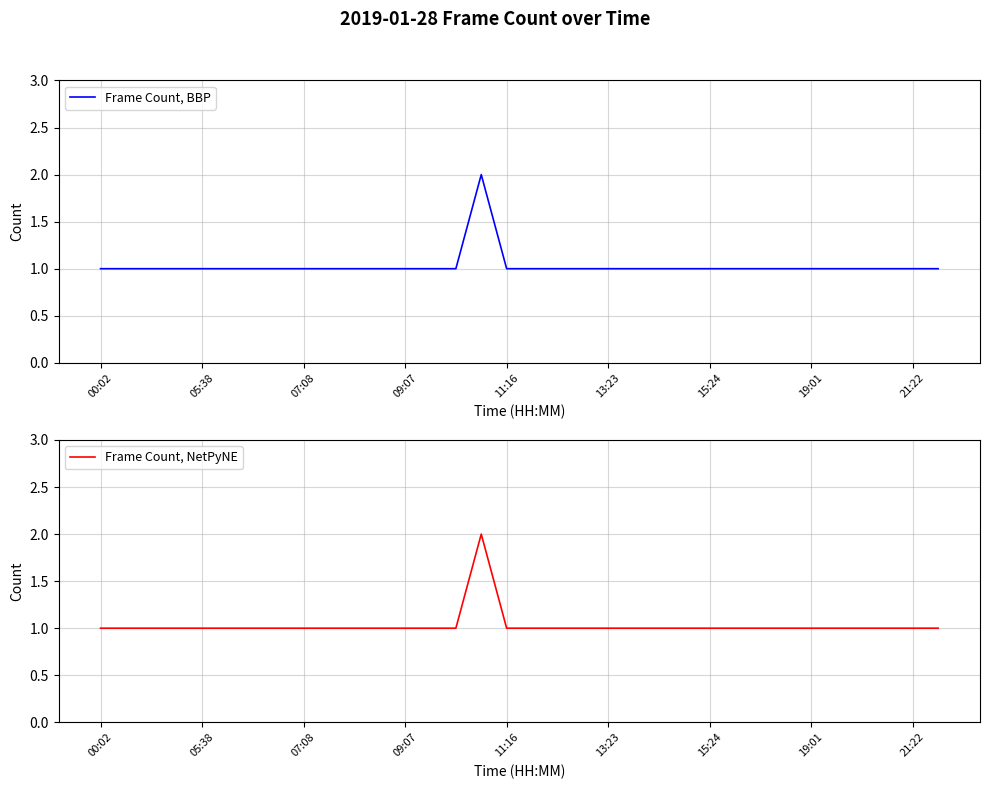

The value of Frame Count, BBP at 00:02 is 2. True or false?

False